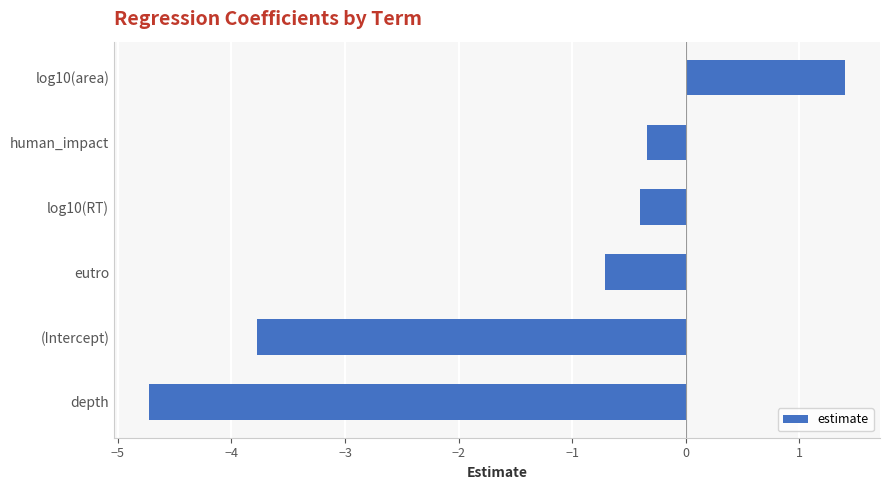

Count the number of data series in this chart.

1